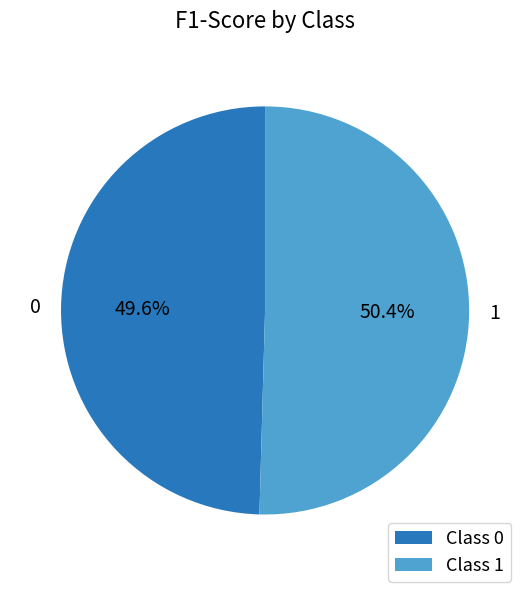

Is it true that 1 is 60% of the pie?

False